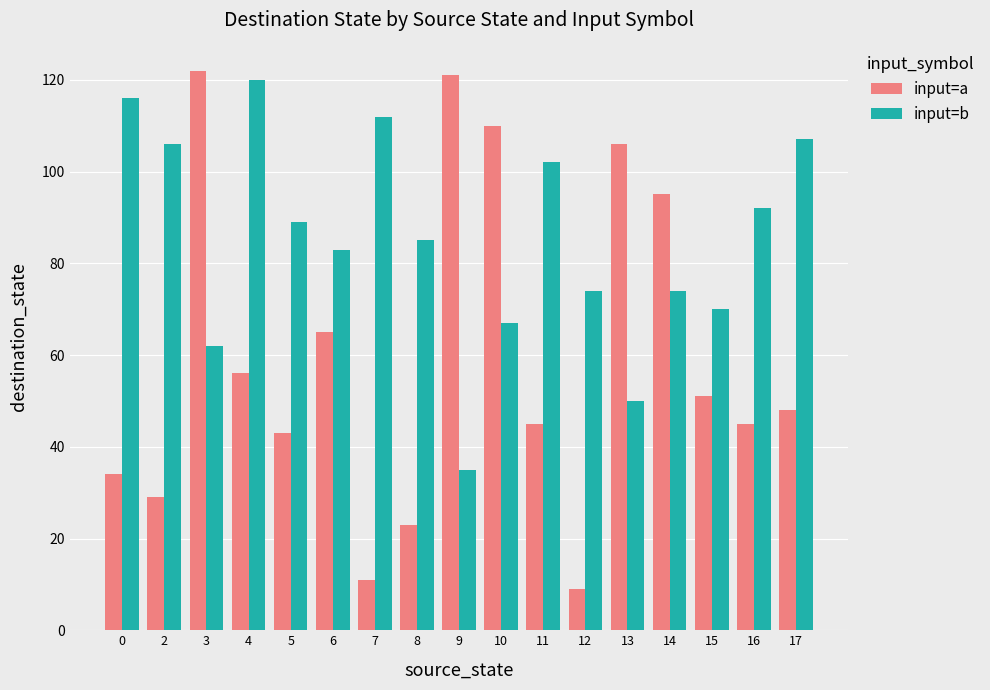

What is the greatest value displayed?

122